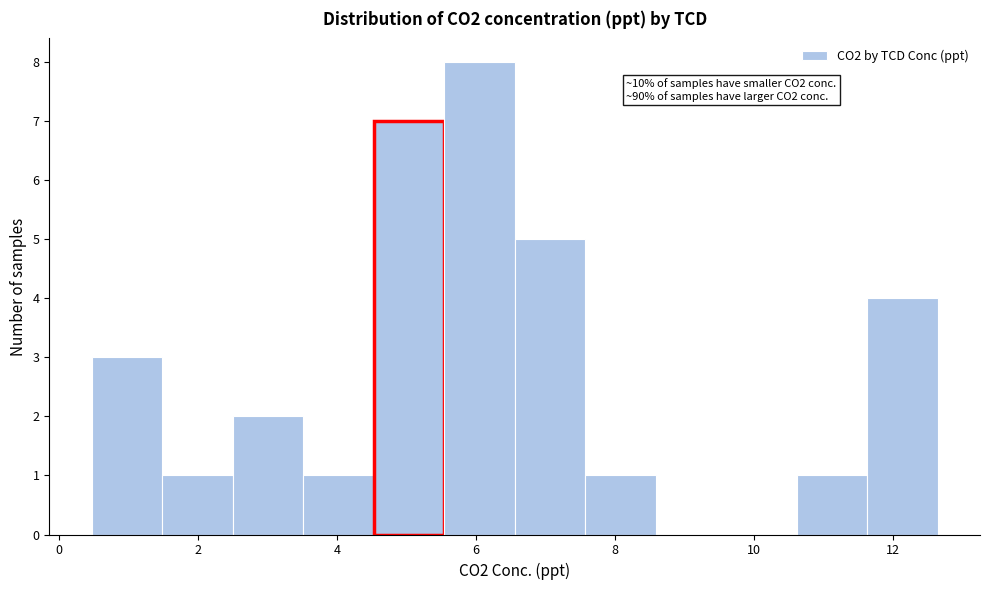

Over which range of the x-axis is the bar tallest?

5.6 to 6.6